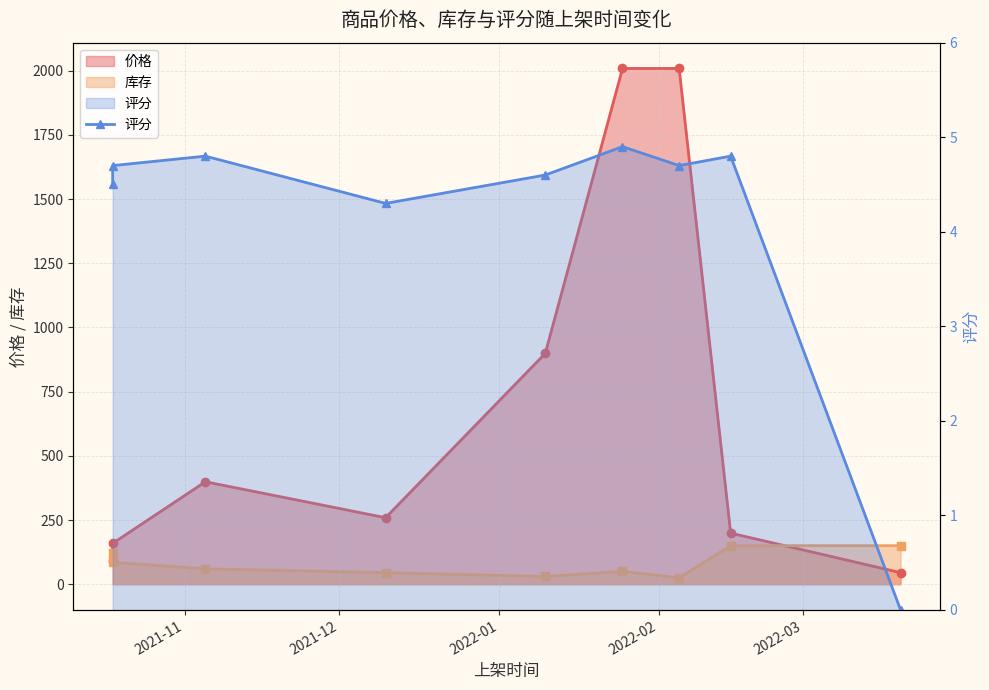

How many points are lower than both their immediate neighbors (excluding endpoints)?

2